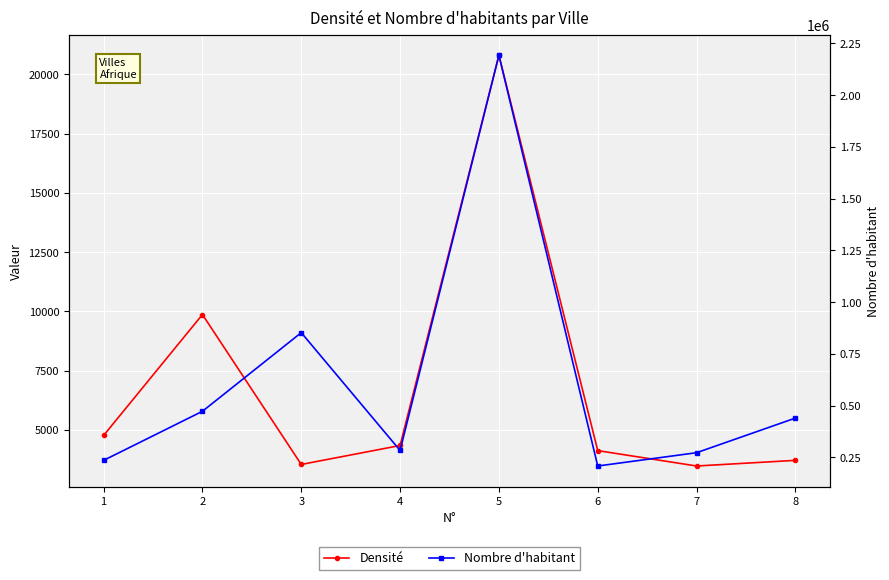

Reading right to left, transcribe all the data shown in this chart.

Densité: 8=3715	7=3477	6=4126	5=20807	4=4342	3=3542	2=9867	1=4765
Nombre d'habitant: 8=439453	7=272123	6=207922	5=2193030	4=283025	3=852395	2=472330	1=235178